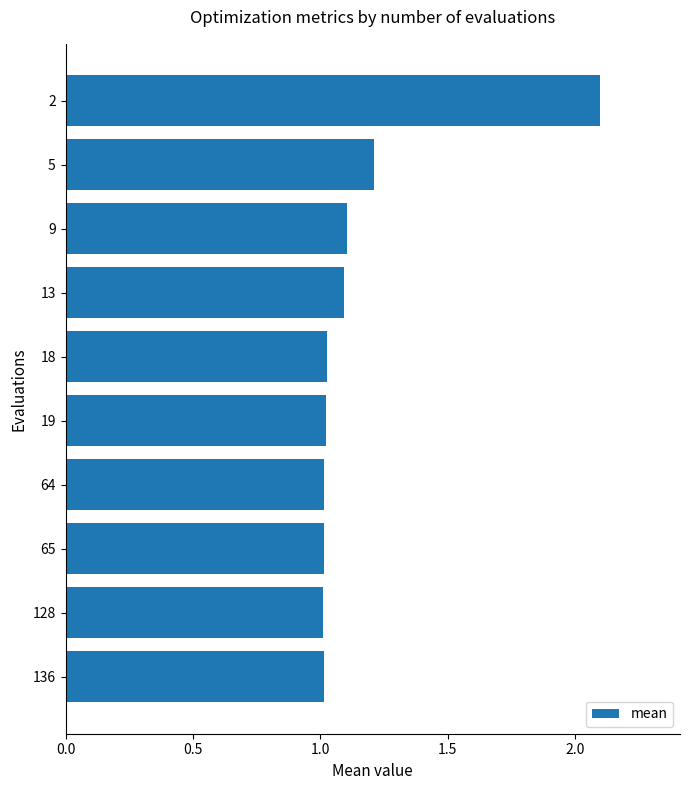

Count the number of categories in the chart.

10